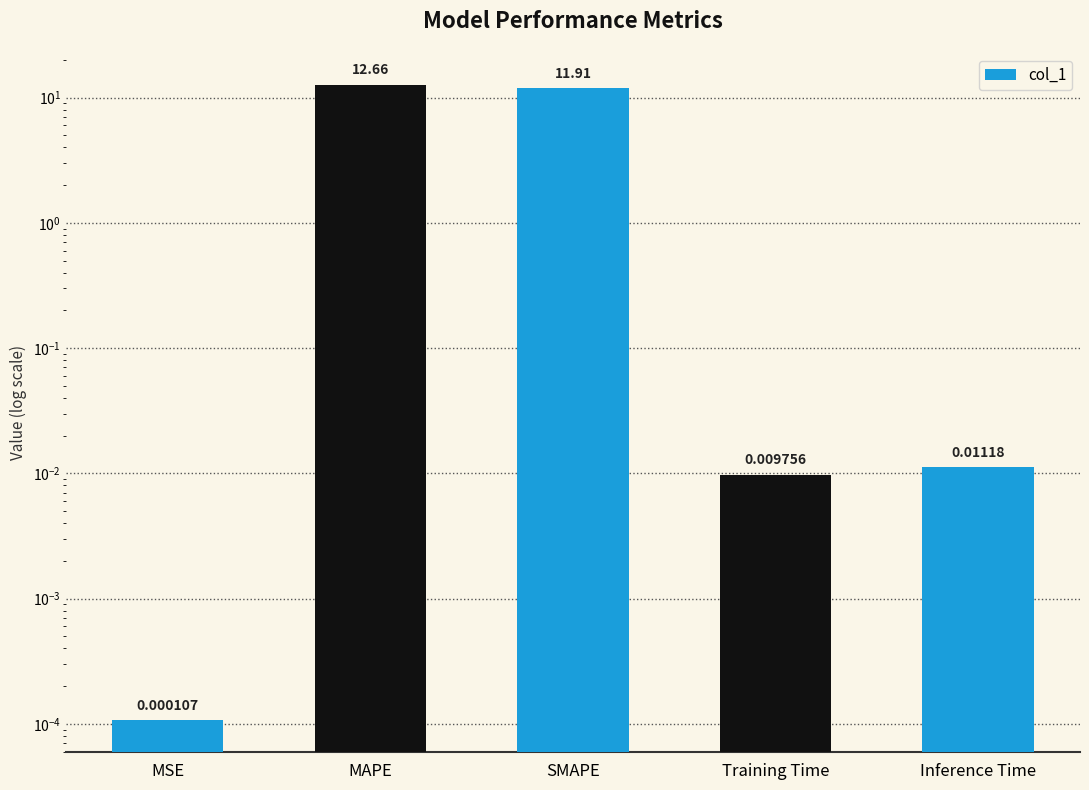

List the labels in order of value, largest first.

MAPE, SMAPE, Inference Time, Training Time, MSE